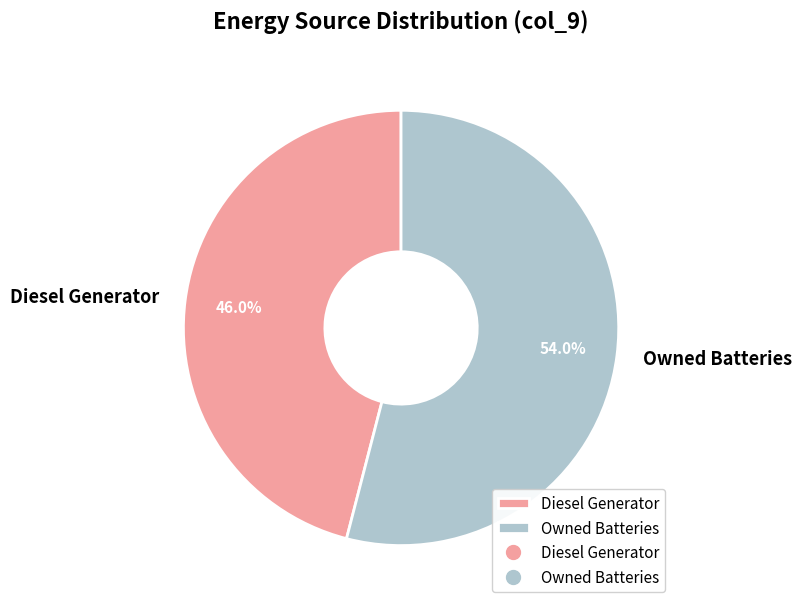

What is the ratio of the value at Diesel Generator to the value at Owned Batteries?

0.9